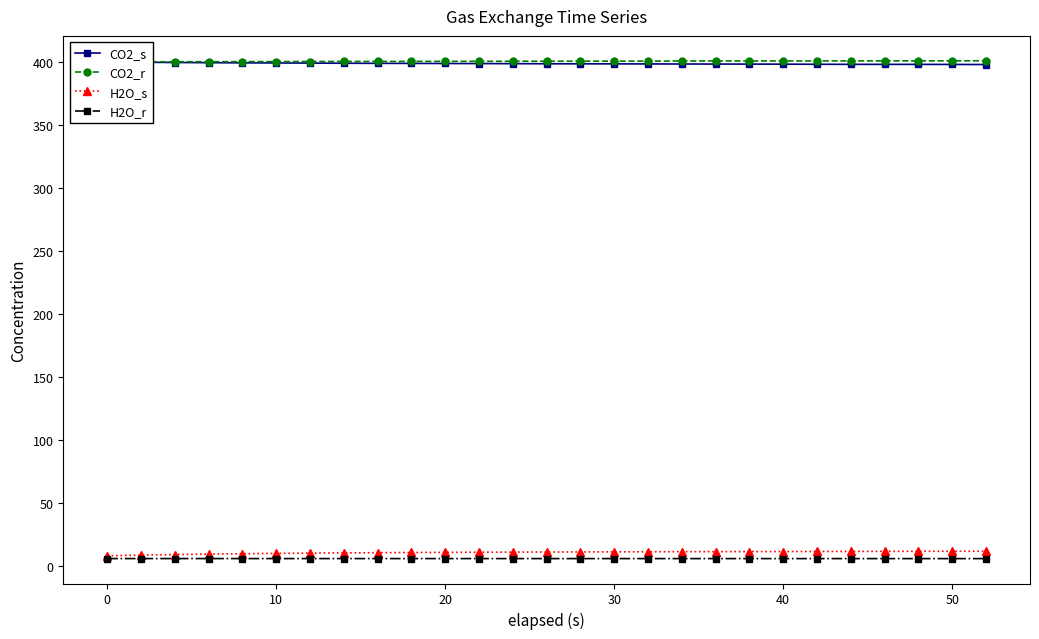

What is the maximum value for H2O_s?

11.5